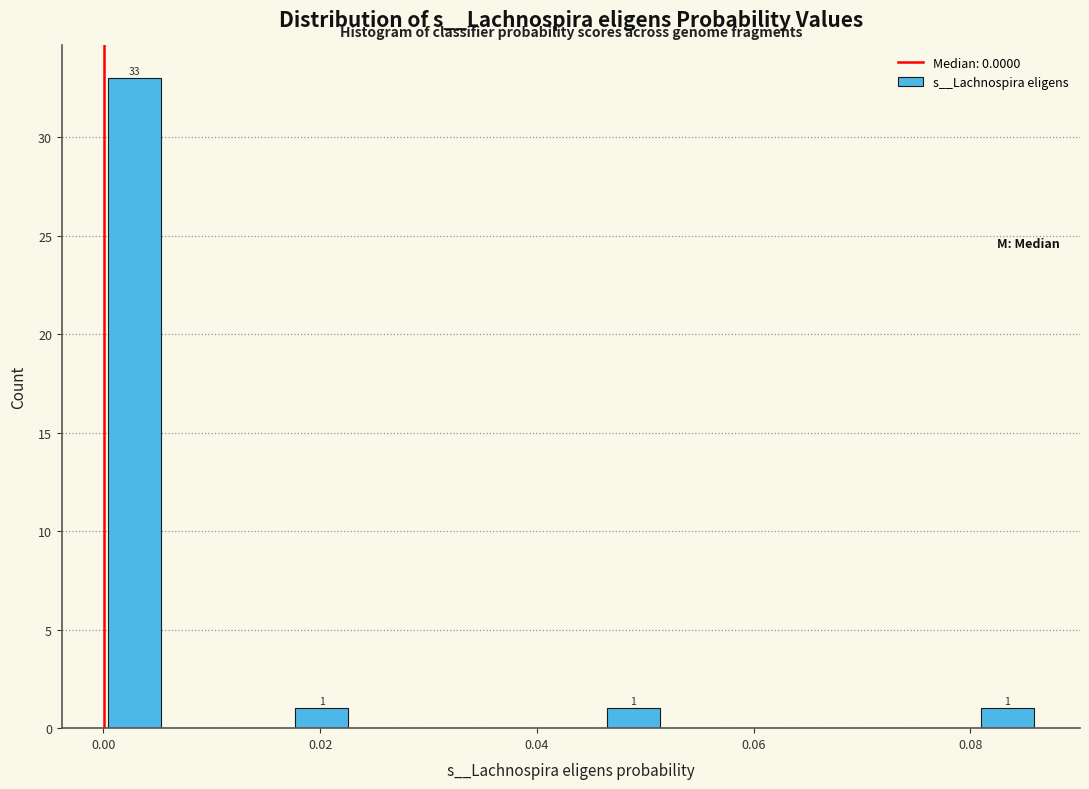

Read against the x-axis, roughly where is the centre of the tallest bar?

0.002